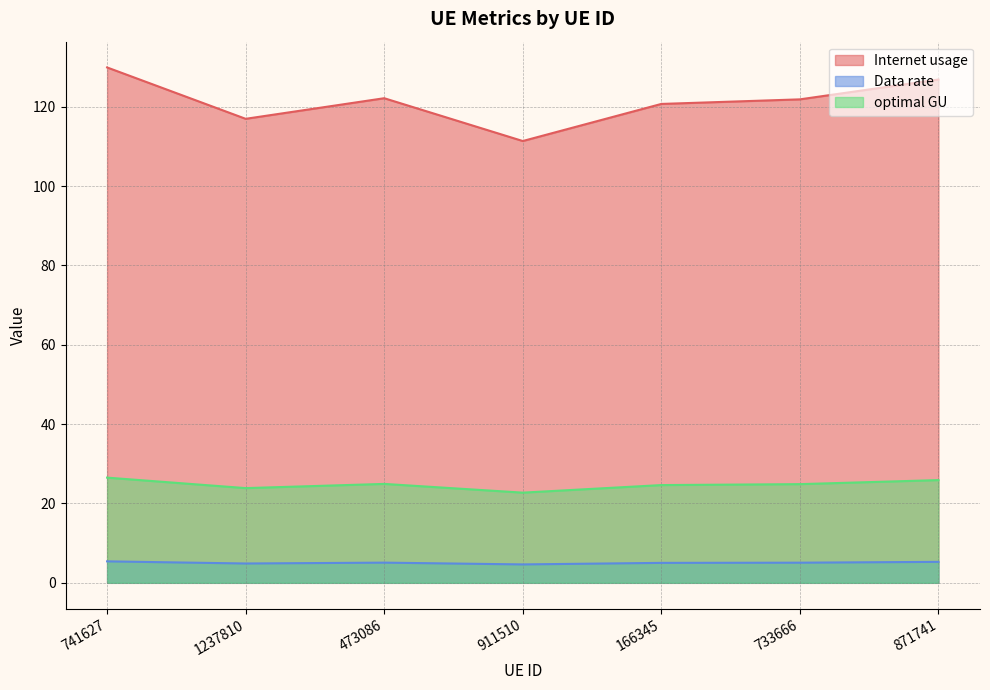

True or false: Internet usage has a value of 126.9 at 871741.

True